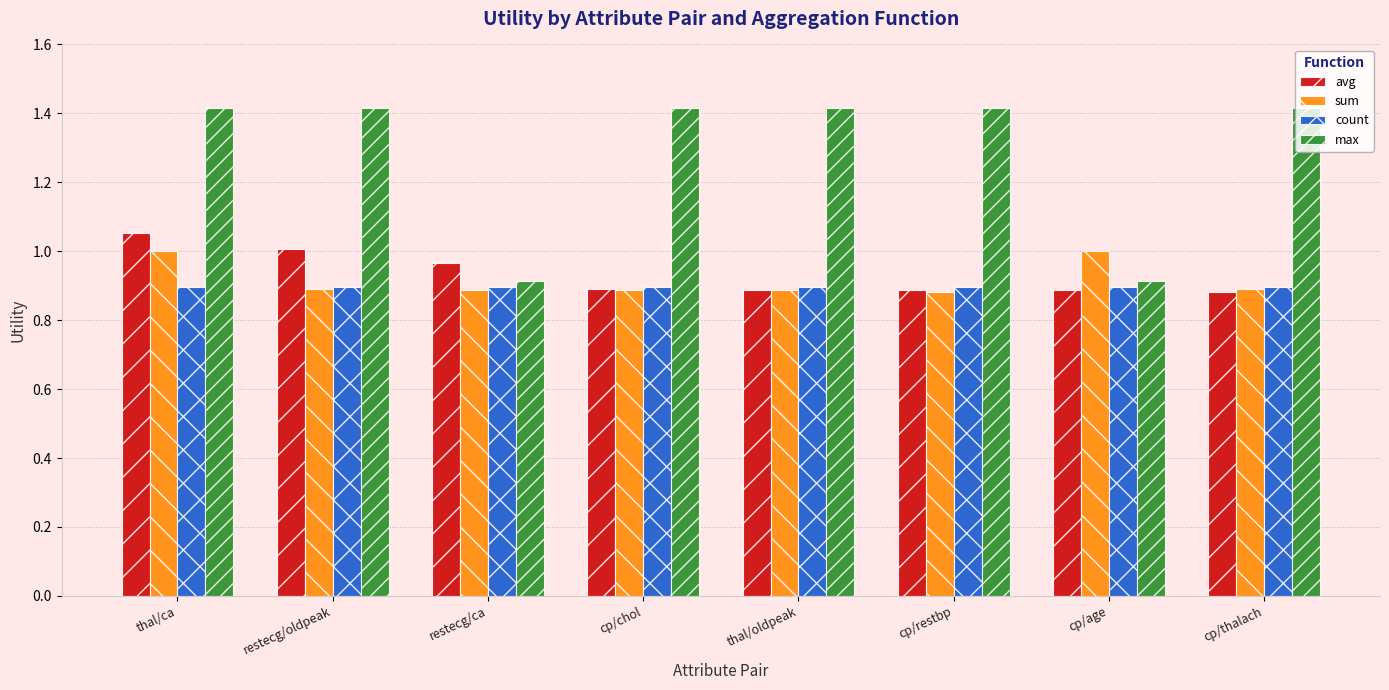

What is the sum of the avg values at cp/thalach and cp/chol?

1.8